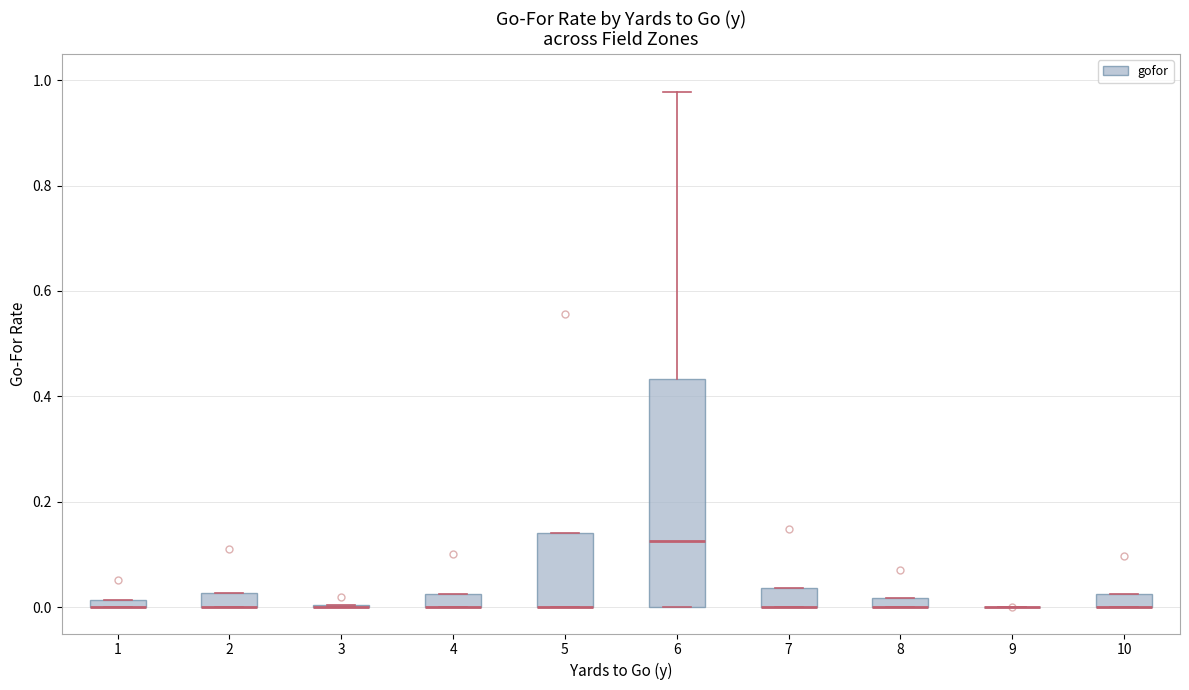

Which box is the tallest, from its lower edge to its upper edge?

6